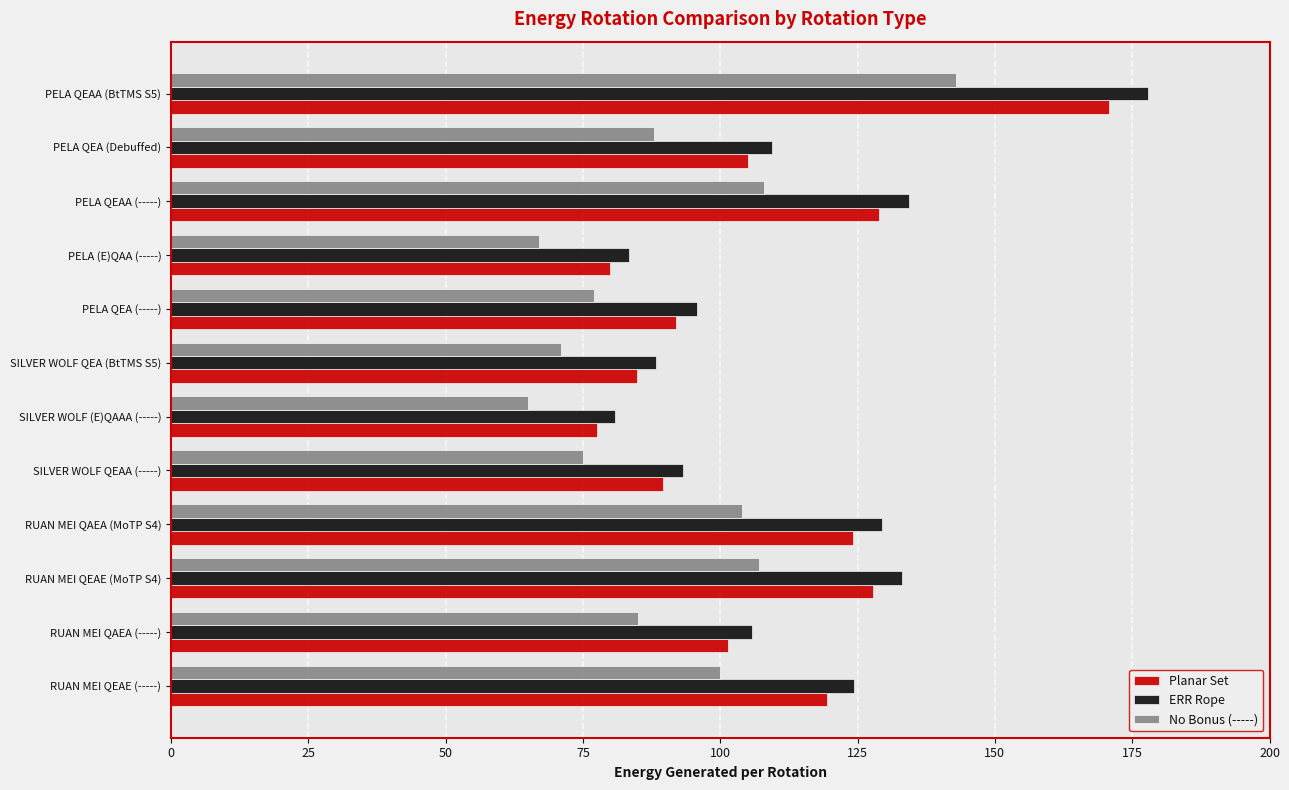

What is the difference between the ERR Rope values at RUAN MEI QAEA (-----) and PELA QEAA (-----)?

28.6